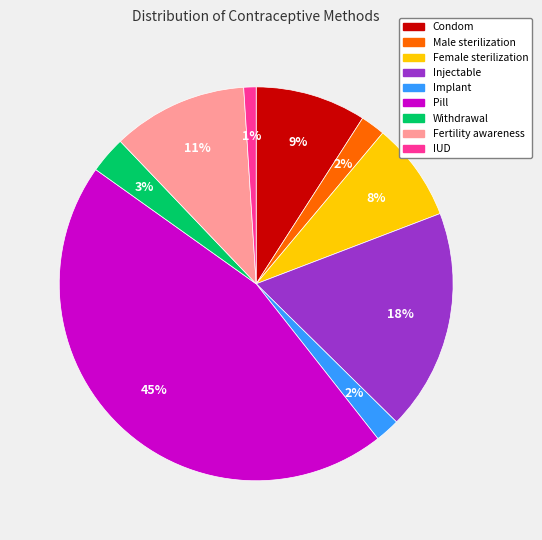

What is the largest slice in the pie chart?

Pill